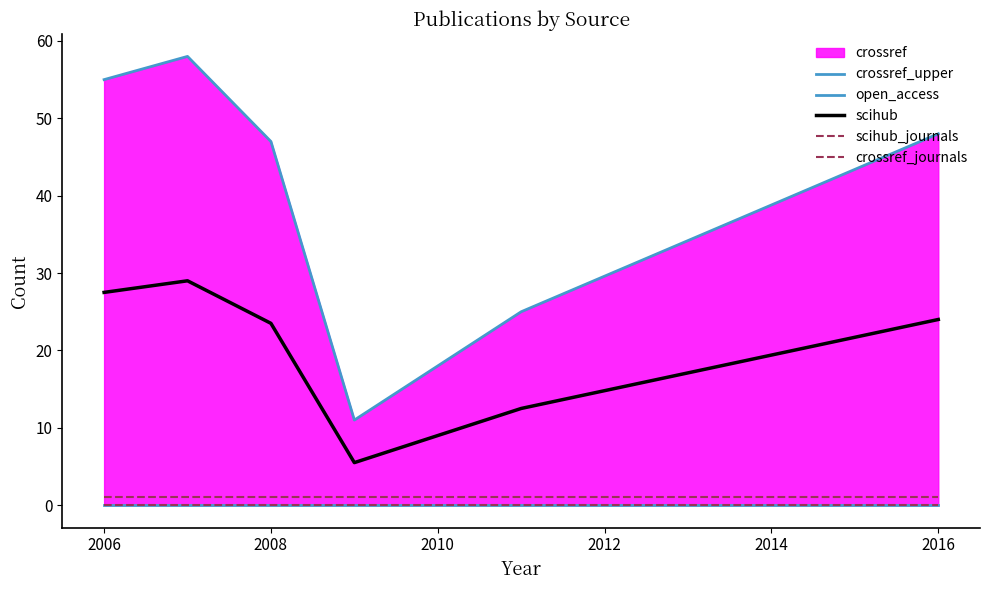

Which series changed the most between 2010 and 2012?

crossref_upper